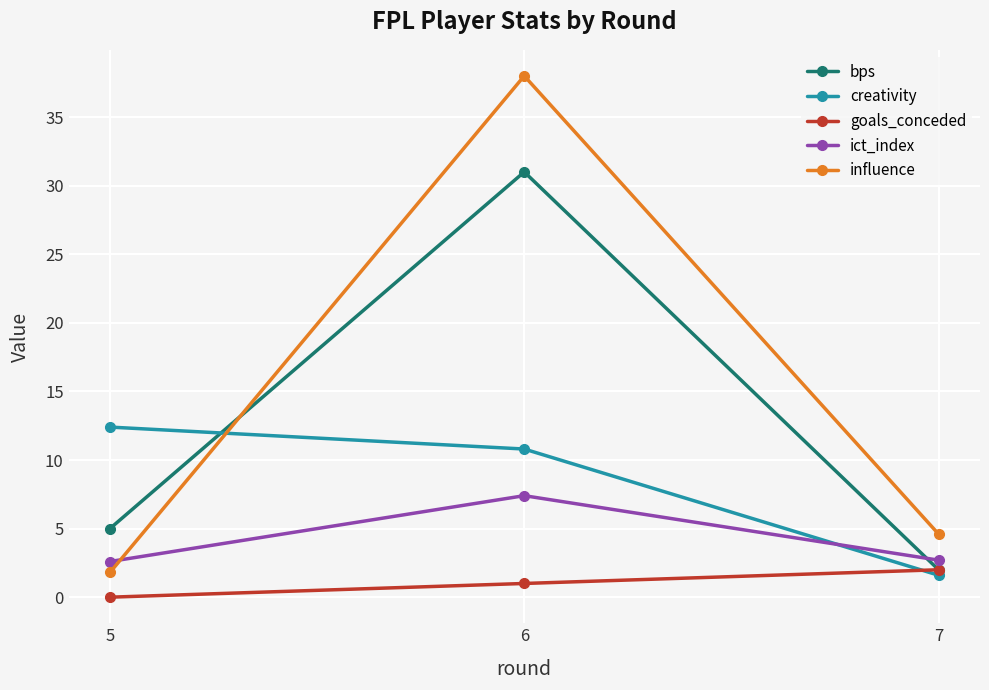

List the labels in order of bps value, smallest first.

7, 5, 6